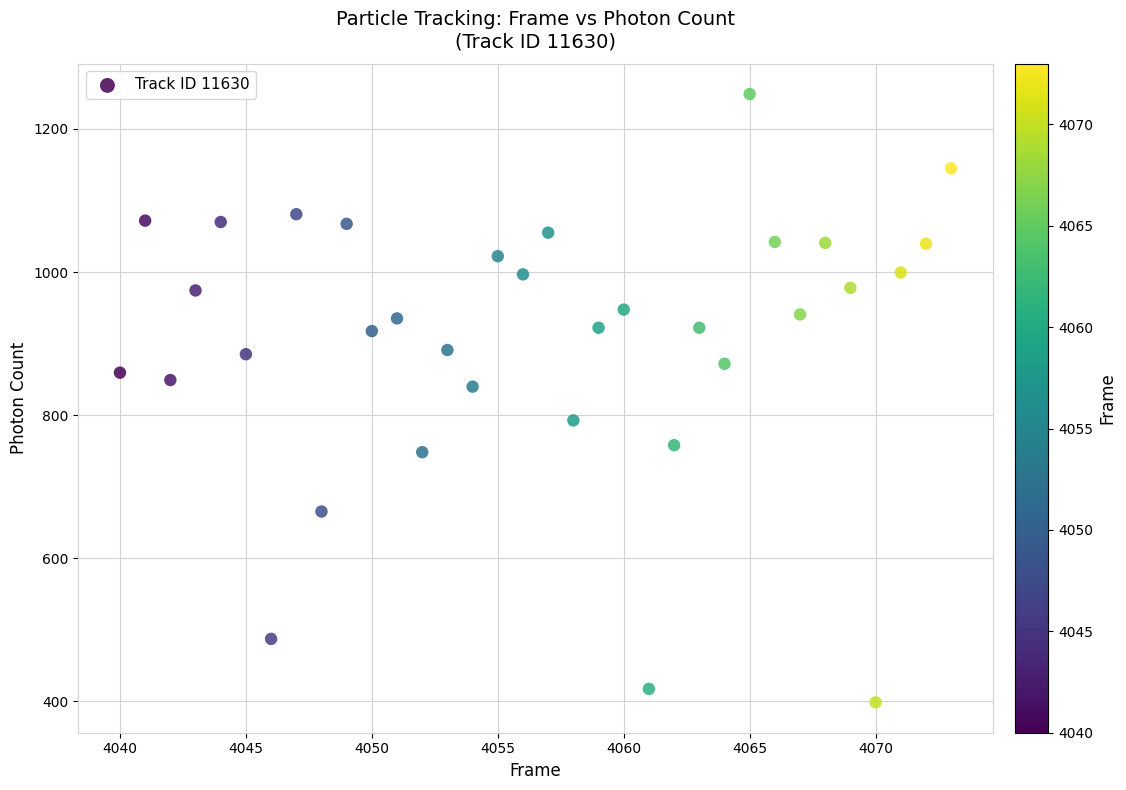

What is the range of Y values (max minus min)?

850.3